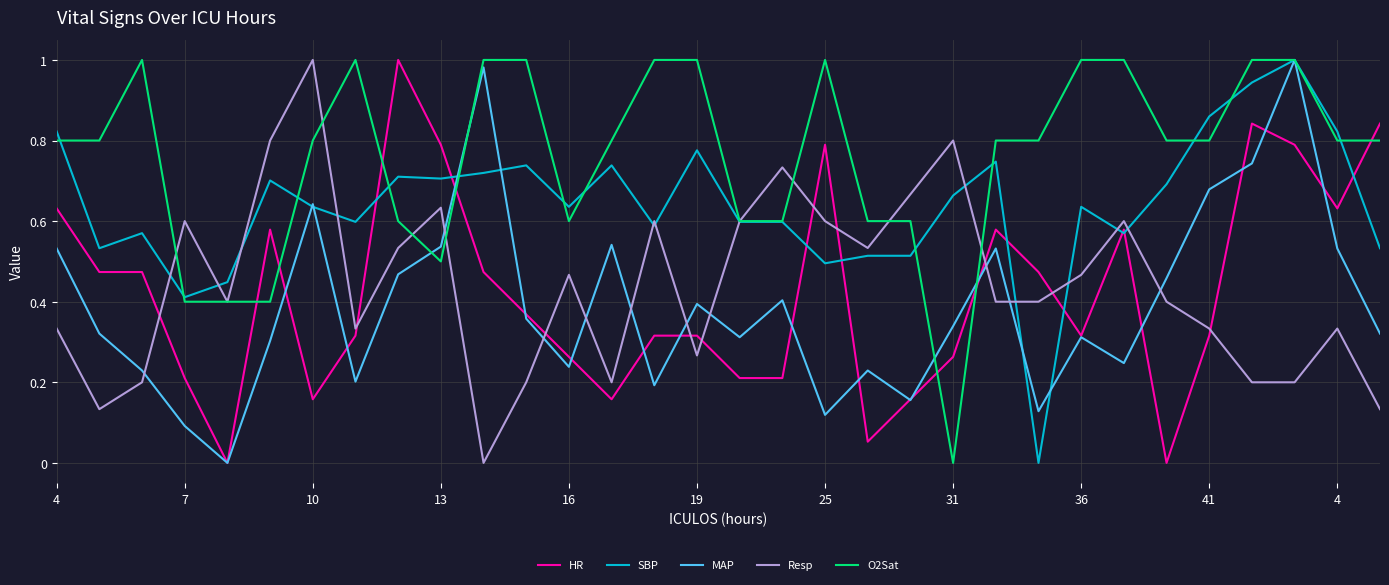

Which series has the largest total across all categories?

O2Sat